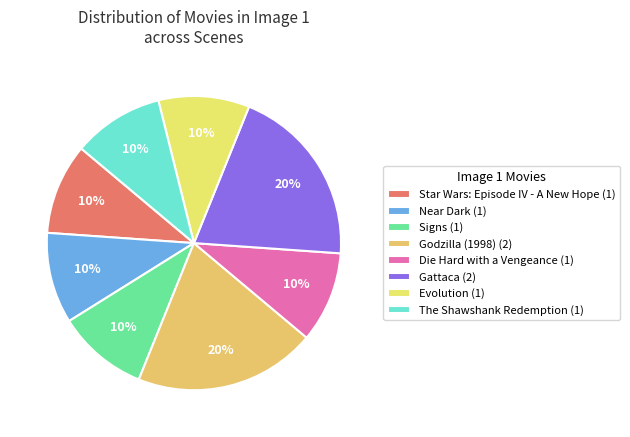

Is there any slice that represents more than half of the pie?

No